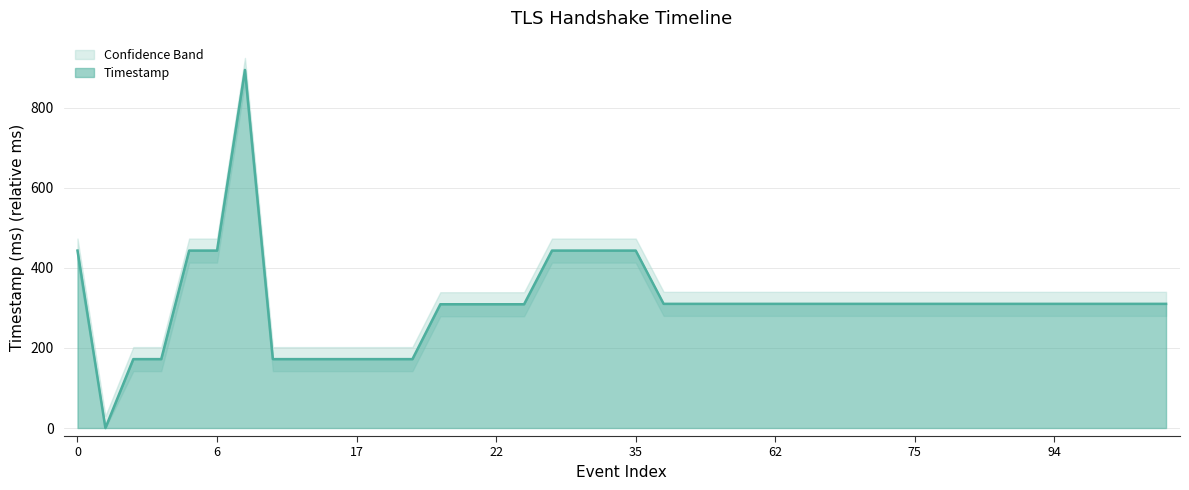

Reading right to left, what are all the values shown in this chart?

310	310	310	310	310	310	310	310	310	310	310	310	310	310	310	310	310	310	310	443	443	443	443	309	309	309	309	172	172	172	172	172	172	894	443	443	172	172	0	443